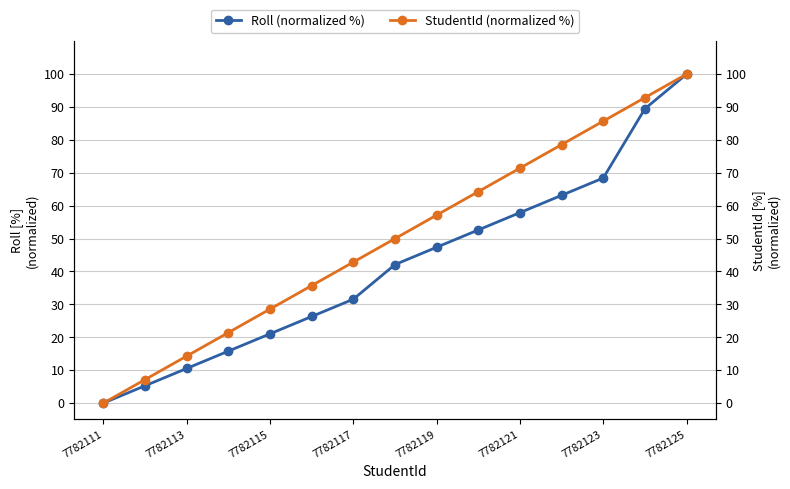

The value of Roll (normalized %) at 7782123 is 32.1. True or false?

False